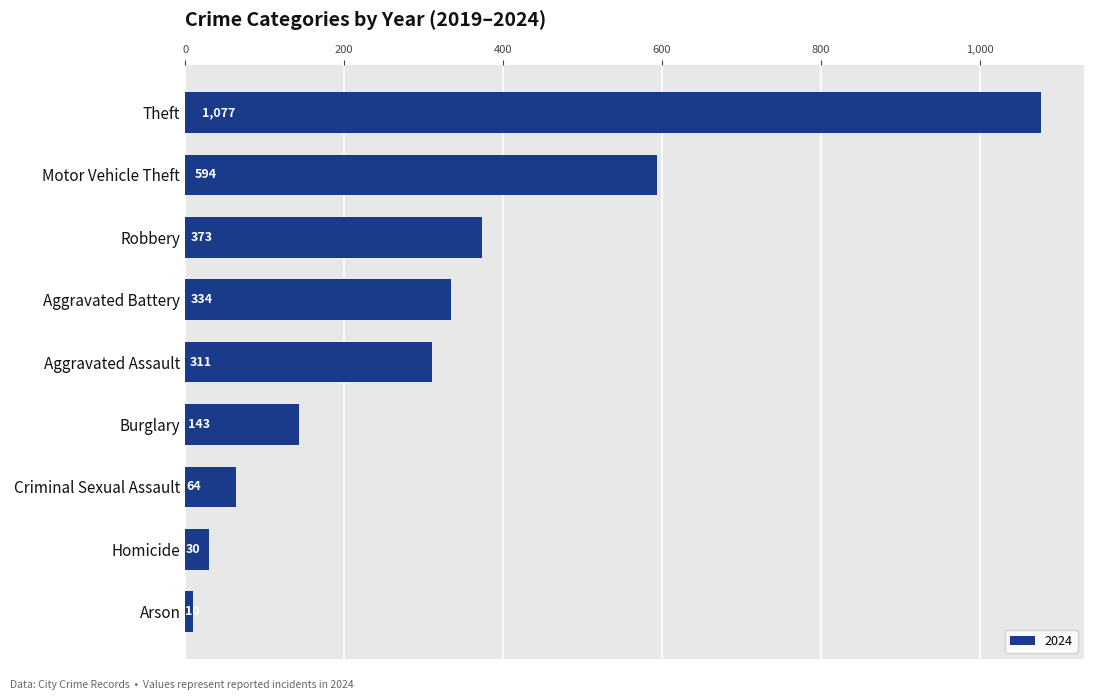

What is the approximate value at Aggravated Assault, to the nearest 100?

300